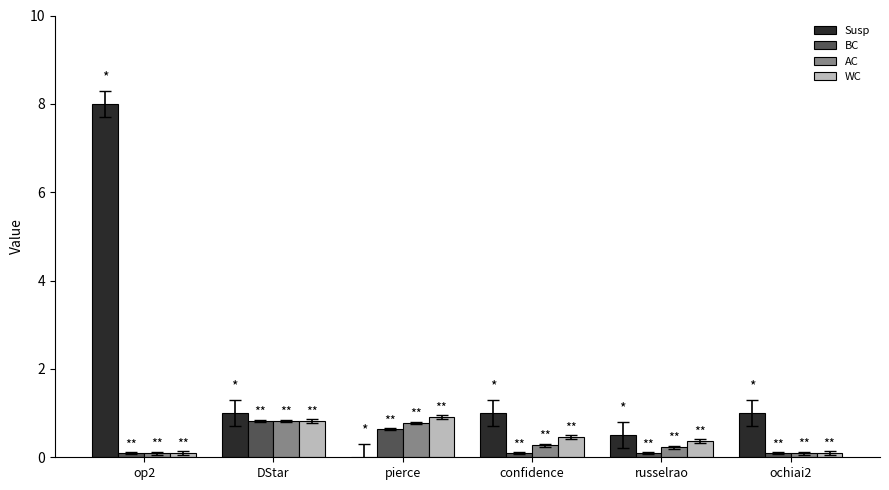

Reading left to right, list all the values displayed in this chart.

Susp: 8.0	1.0	0.0	1.0	0.5	1.0
BC: 0.1	0.8	0.6	0.1	0.1	0.1
AC: 0.1	0.8	0.8	0.3	0.2	0.1
WC: 0.1	0.8	0.9	0.5	0.4	0.1